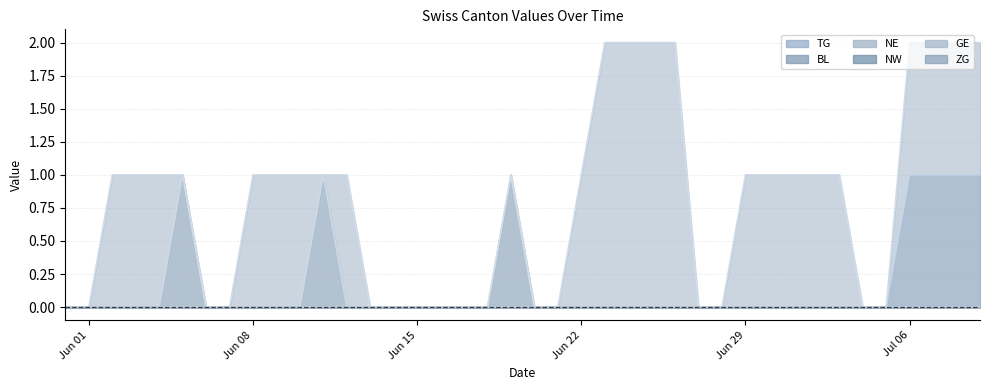

Reading right to left, what are all the values shown in this chart?

TG: 1	1	1	1	0	0	0	0	0	0	0	0	0	0	0	0	0	0	0	0	0	0	0	0	0	0	0	0	0	0	0	0	0	0	0	0	0	0	0	0
NE: 0	0	0	0	0	0	0	0	0	0	0	0	0	0	0	0	0	0	0	0	1	0	0	0	0	0	0	0	1	0	0	0	0	0	1	0	0	0	0	0
GE: 2	2	2	2	0	0	1	1	1	1	1	0	0	2	2	2	2	1	0	0	1	0	0	0	0	0	0	1	1	1	1	1	0	0	1	1	1	1	0	0